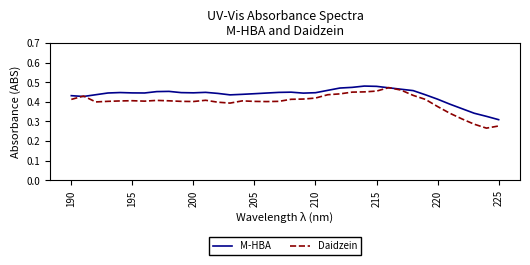

Rank the series by their average value, from lowest to highest.

Daidzein, M-HBA